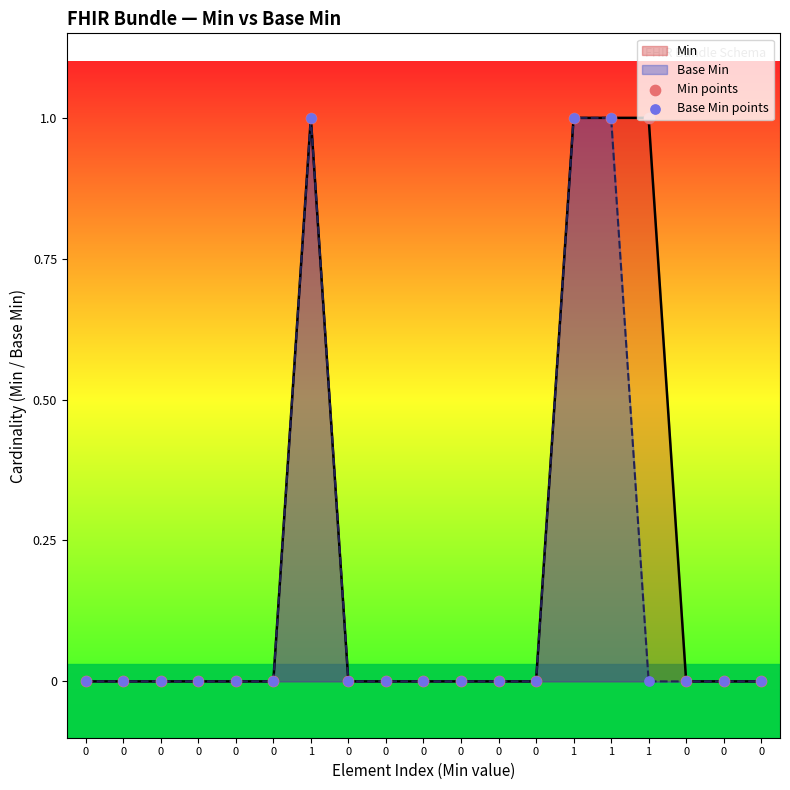

At which category is the sum across all series the highest?

1